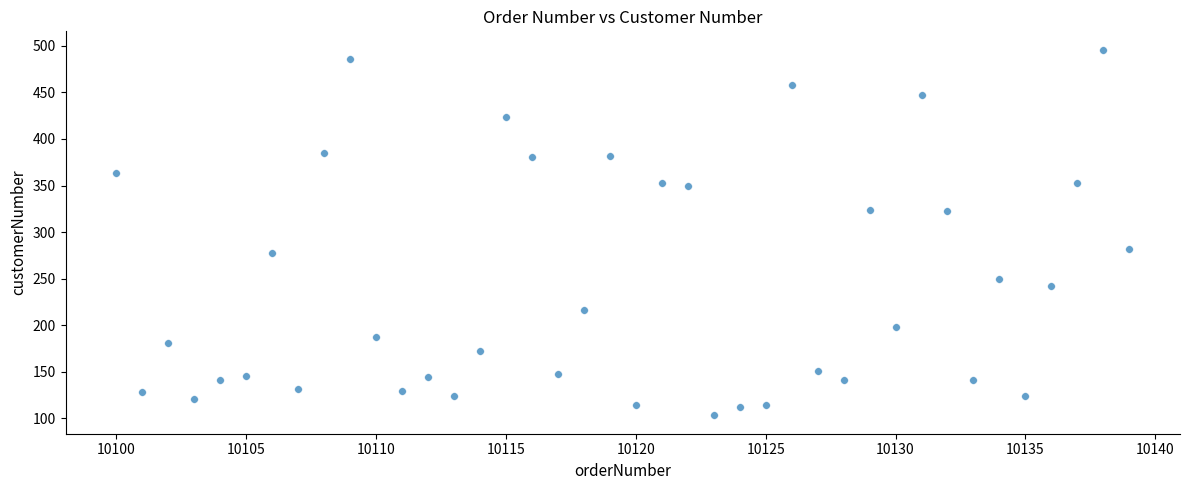

What is the range of X values (max minus min)?

39